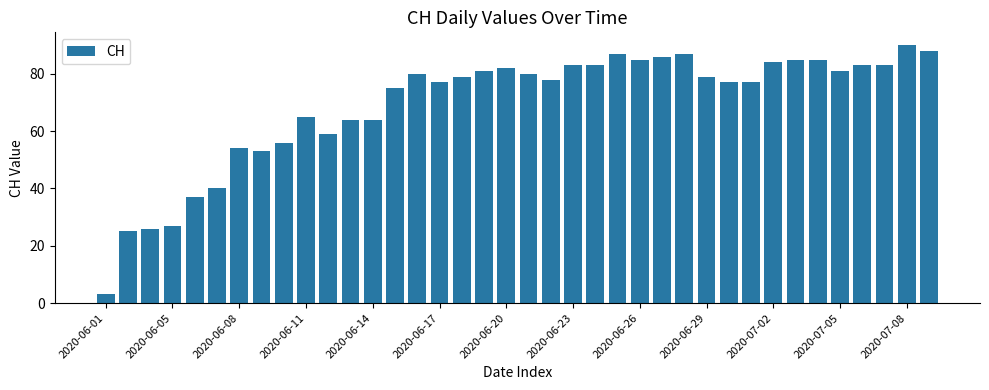

What is the value of the 1st bar from the left?

3